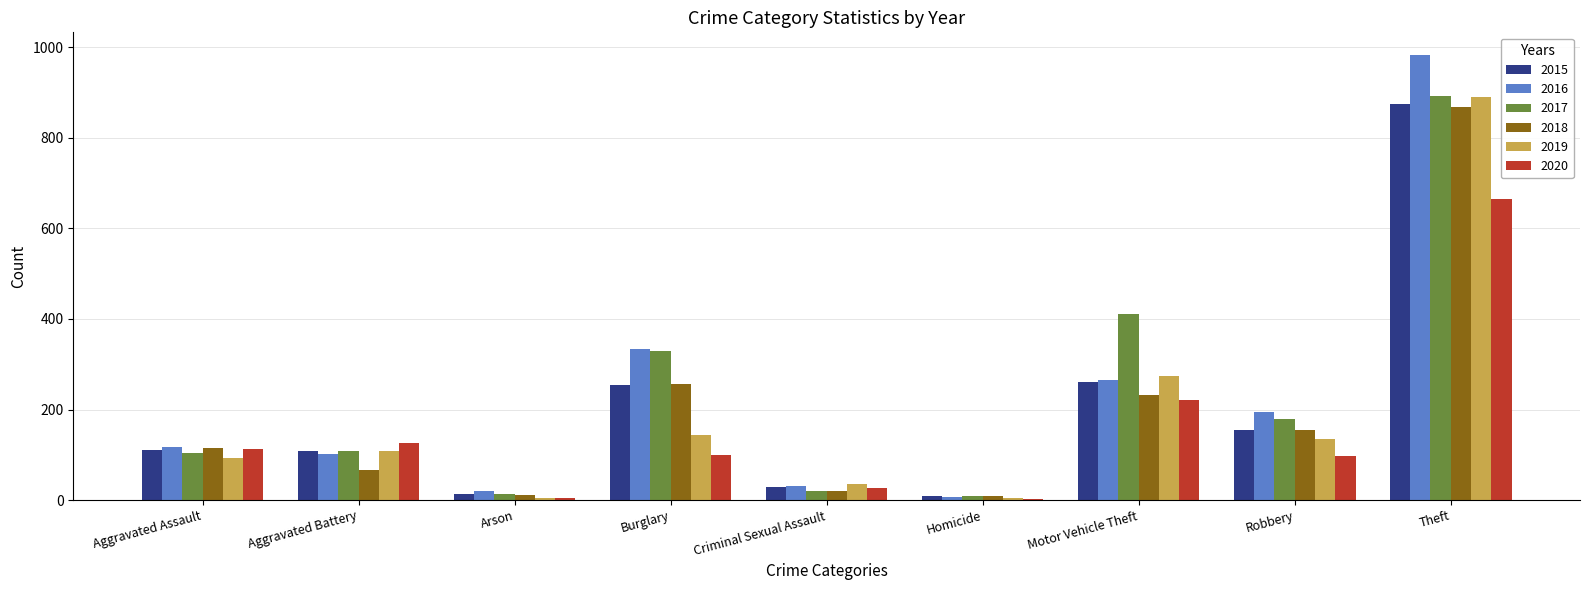

What is the sum of all 2015 values?

1811